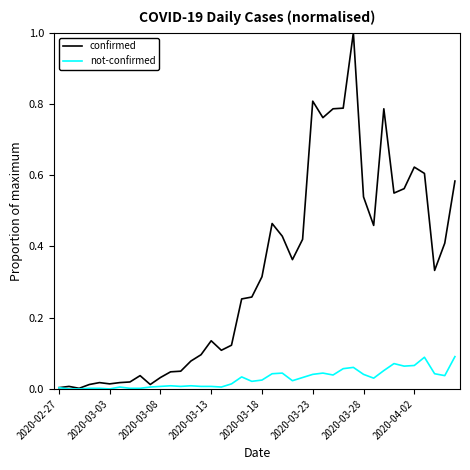

Which series has the widest spread of values?

confirmed